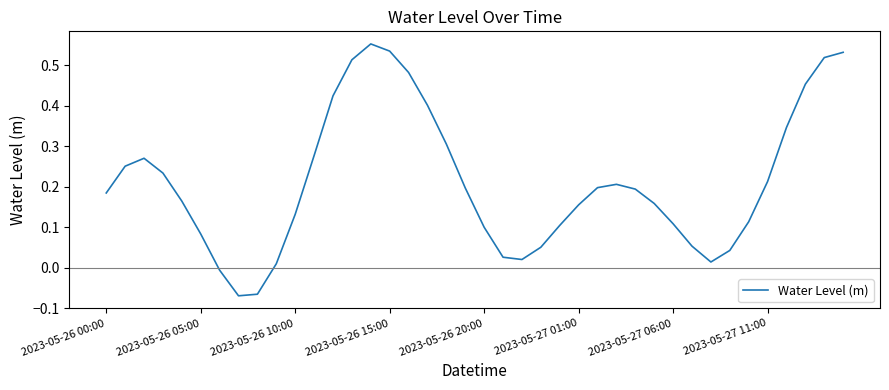

How many lines are shown in the chart?

1